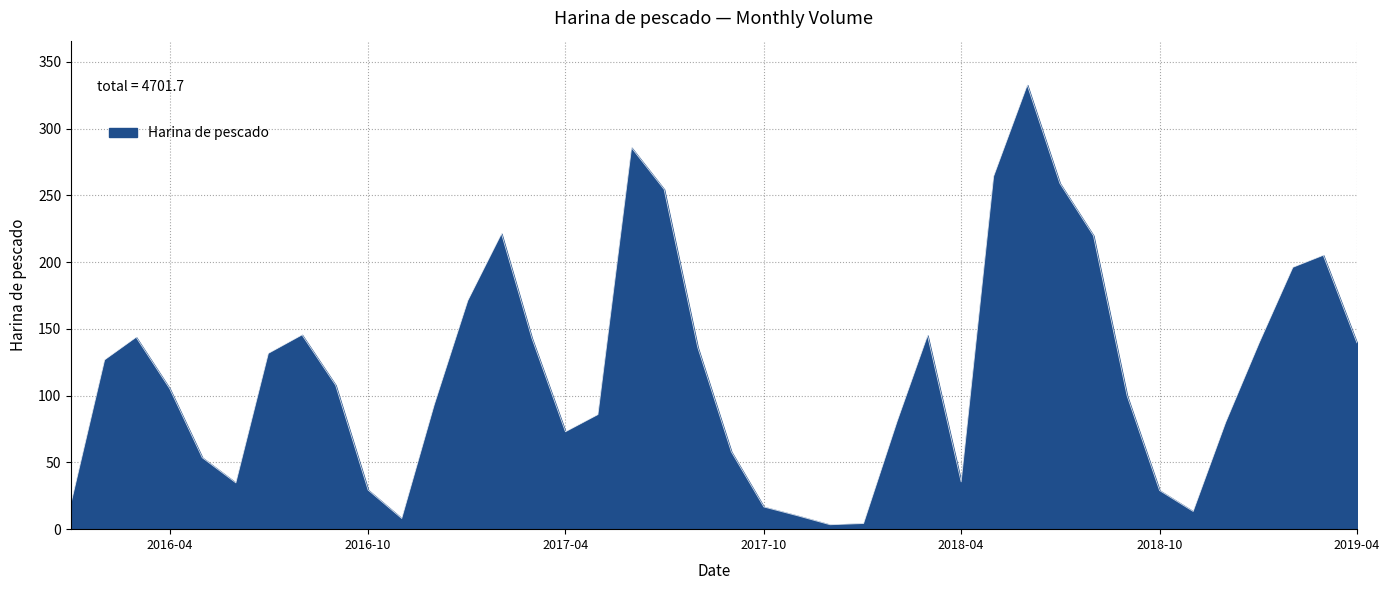

What is the difference between the maximum and minimum values?

329.3